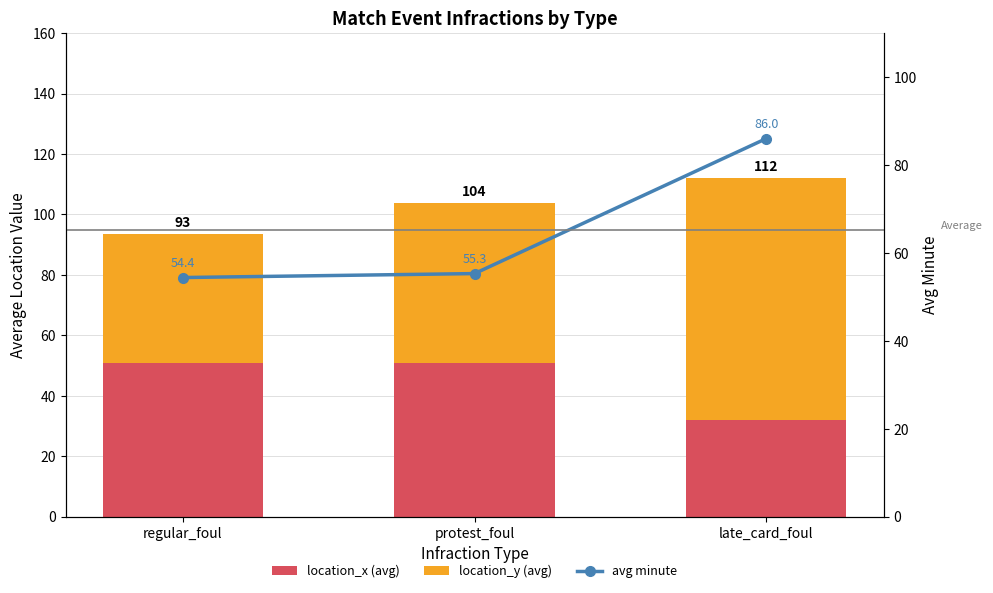

Which series has the widest spread of values?

location_y (avg)